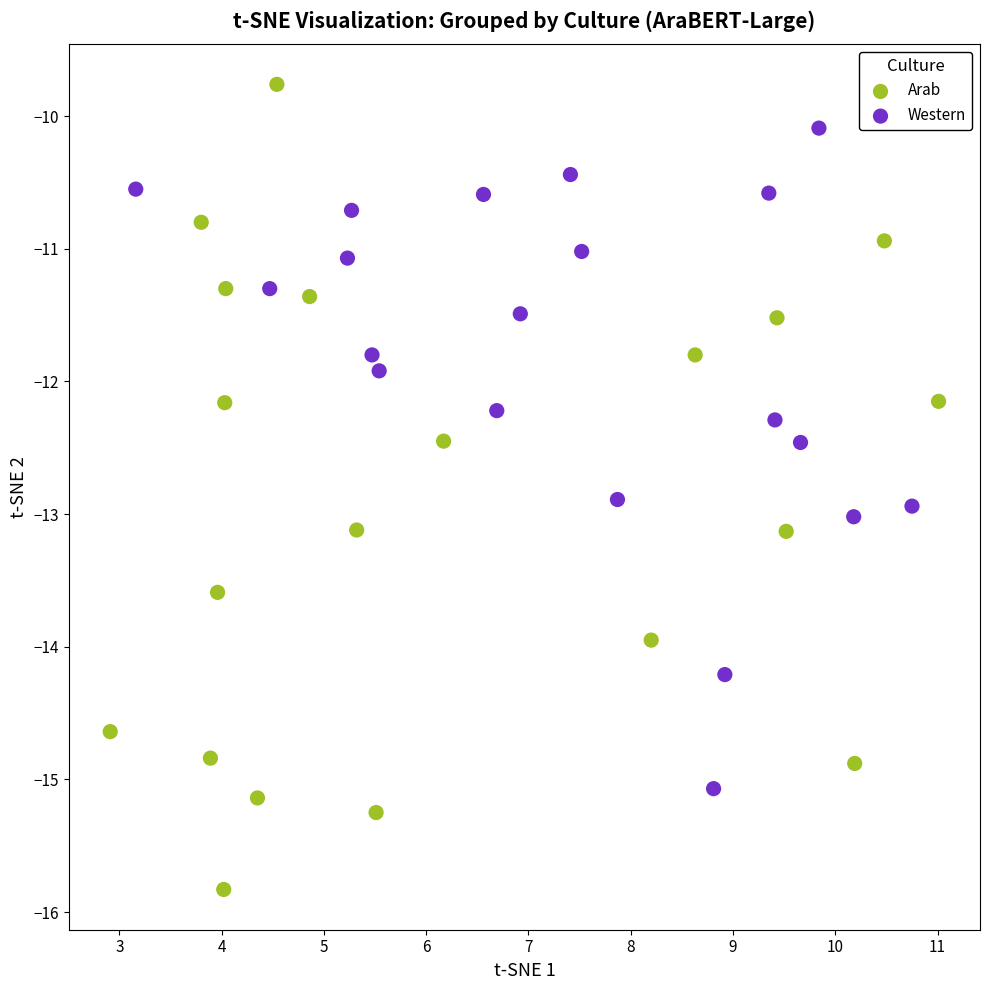

Which series has the widest spread of Y values?

Arab